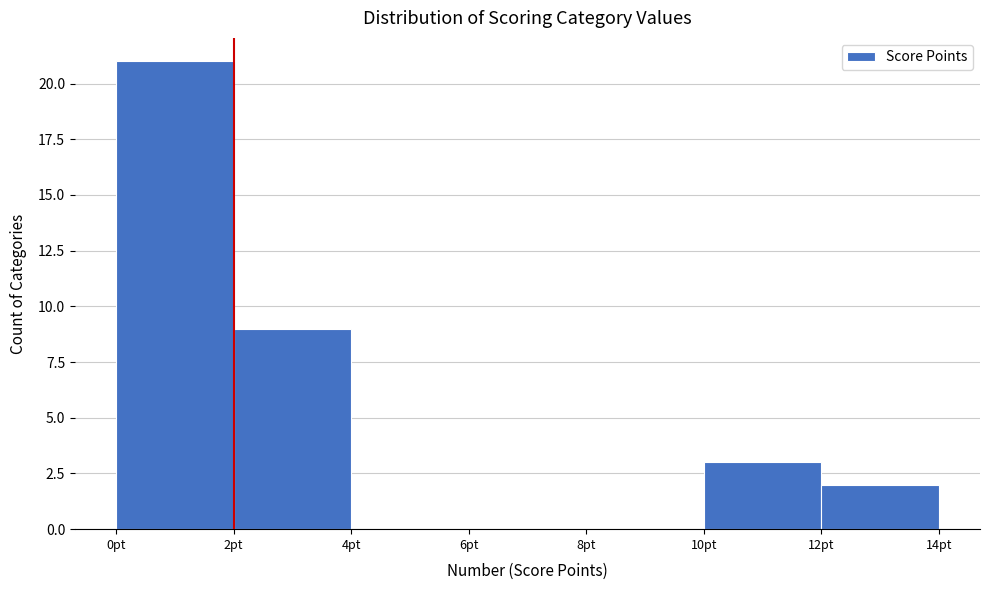

Over which range of the x-axis is the bar tallest?

0 to 2